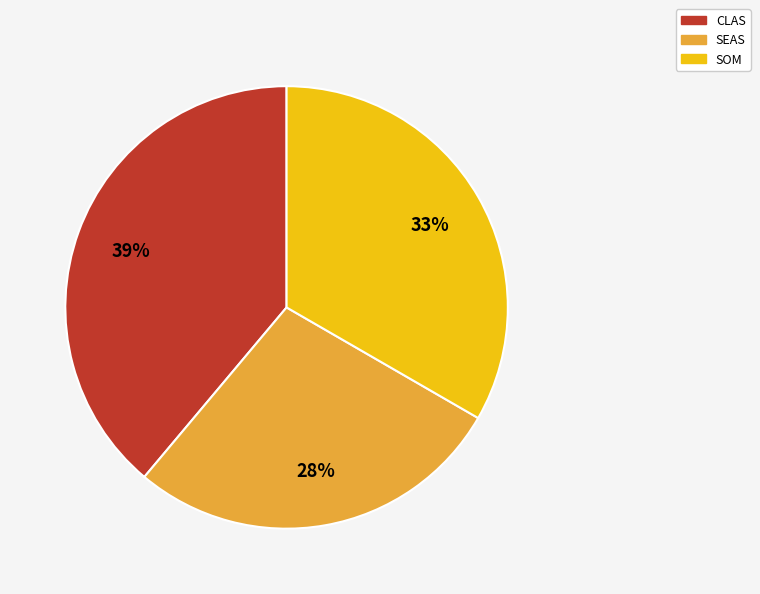

Approximately how many times larger is the value at CLAS compared to SOM?

1.2